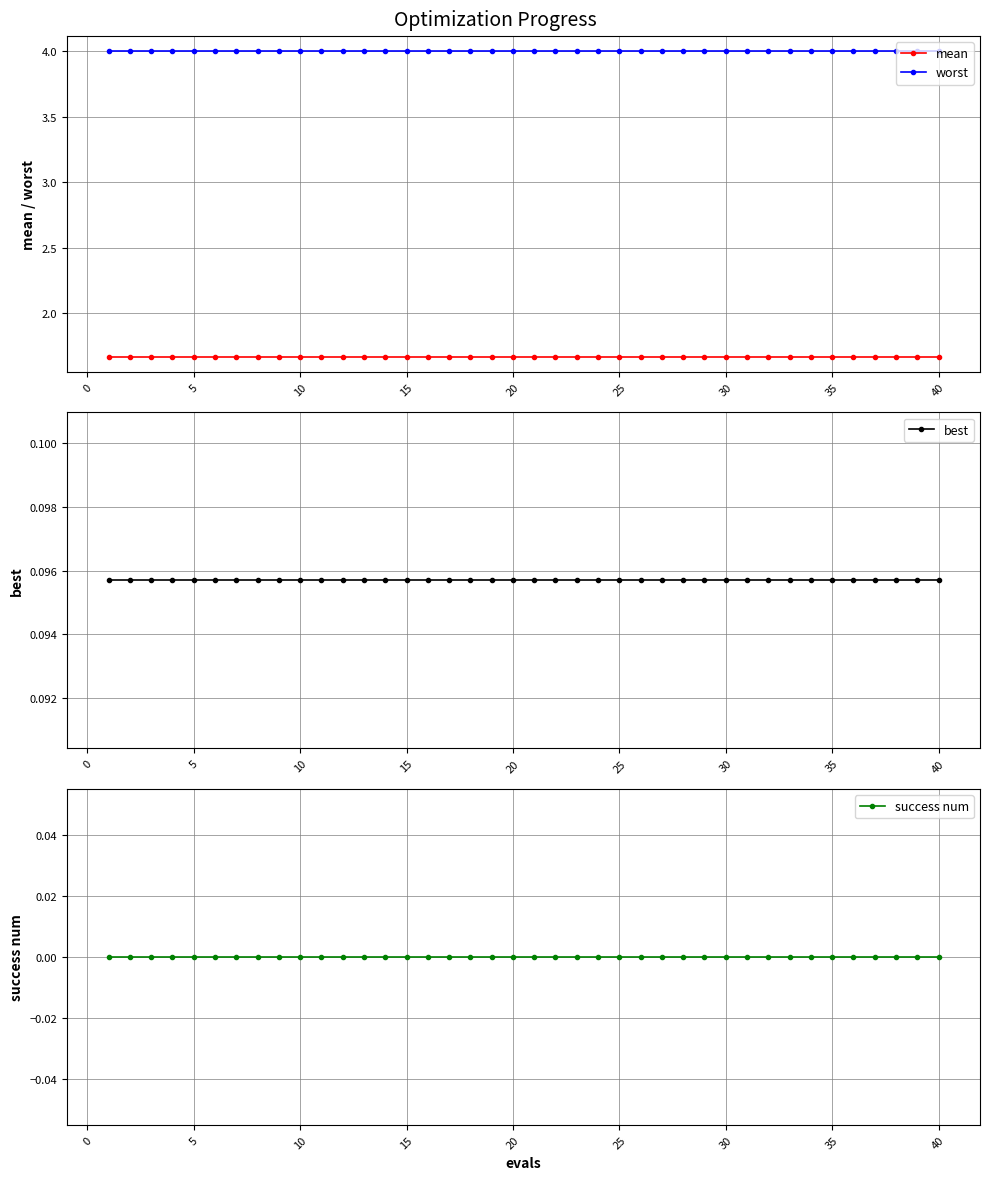

How many lines are shown in the chart?

4